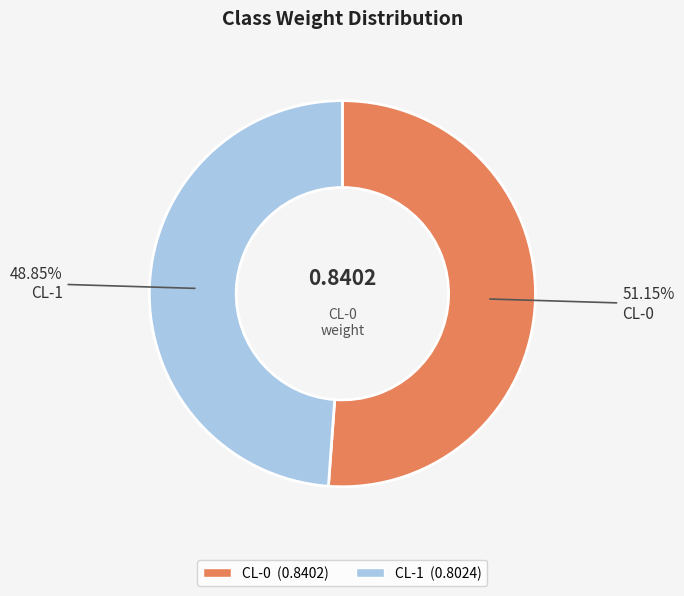

What is the smallest slice in the pie chart?

CL-1